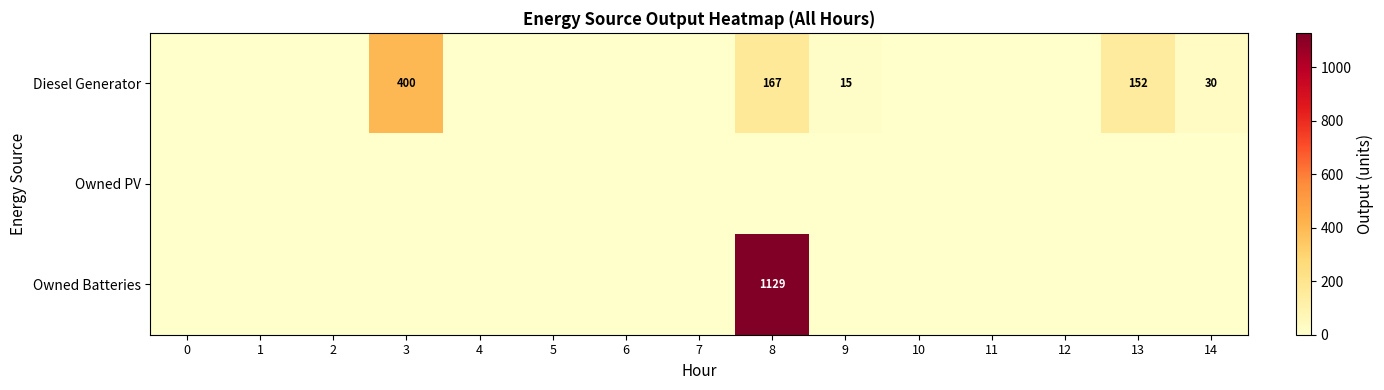

Is it true that Diesel Generator equals 30 at 14?

True